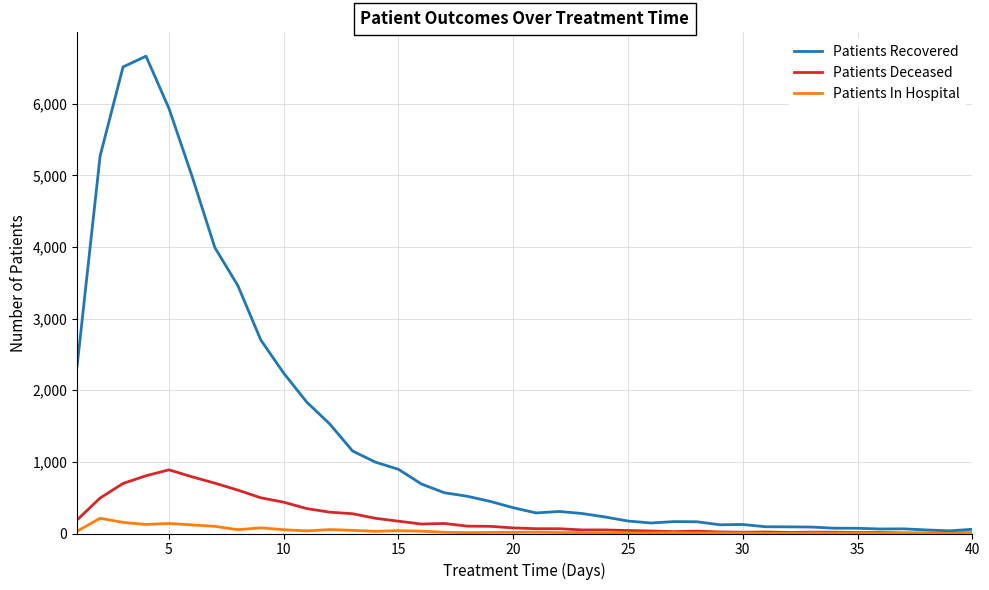

Does the chart display data point markers on the line(s)?

No